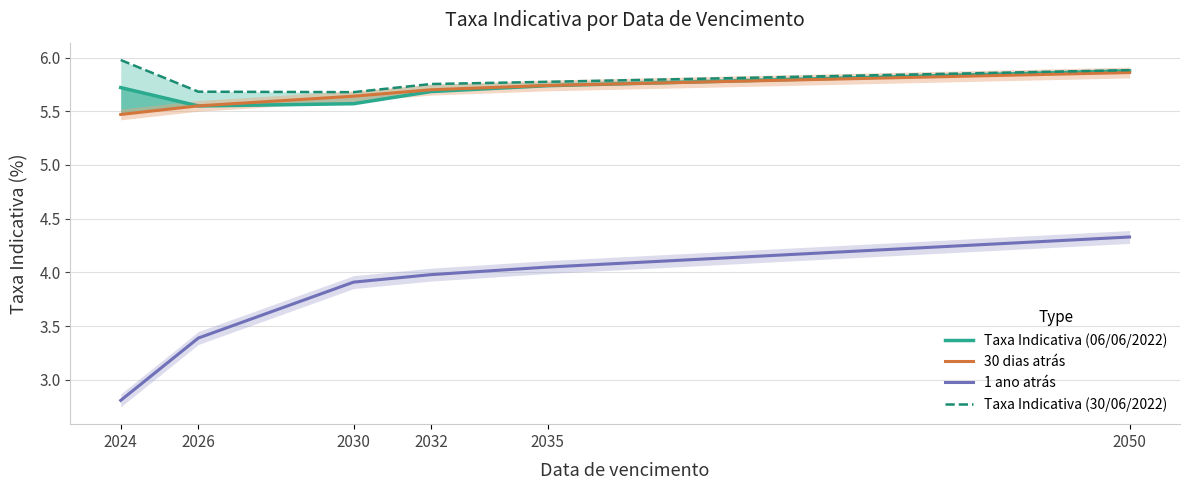

Does the chart display data point markers on the line(s)?

No